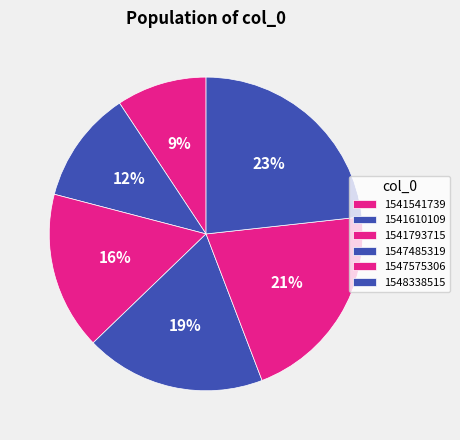

True or false: 1547485319 accounts for 13% of the total.

False